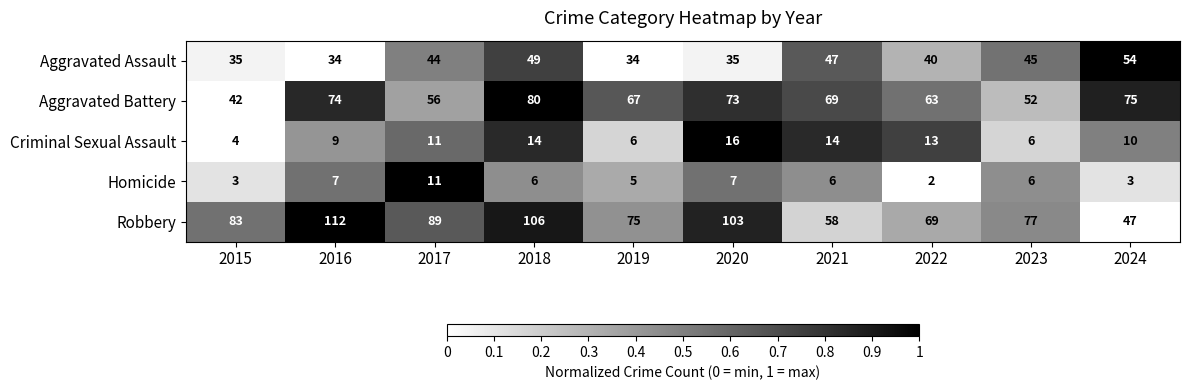

Is the value of Homicide at 2024 greater than the value of Aggravated Assault at 2022?

No